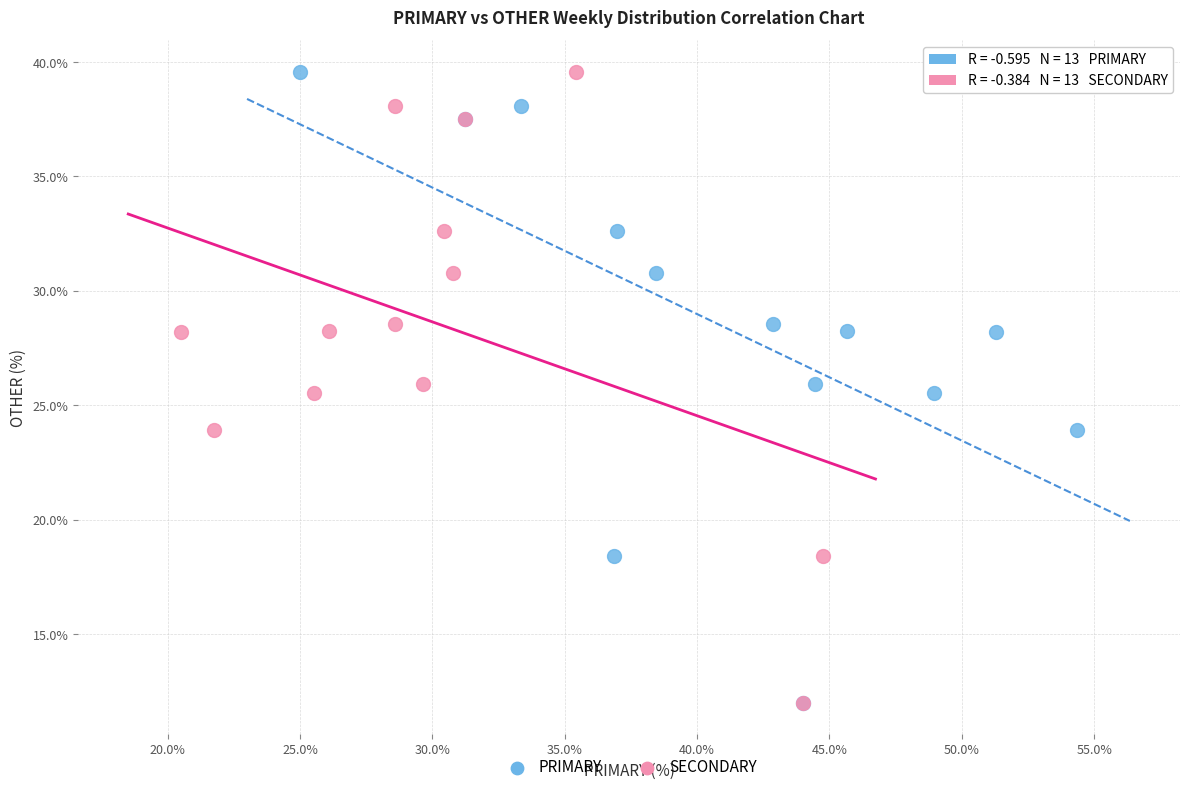

What are all the series names shown in the legend?

PRIMARY, SECONDARY